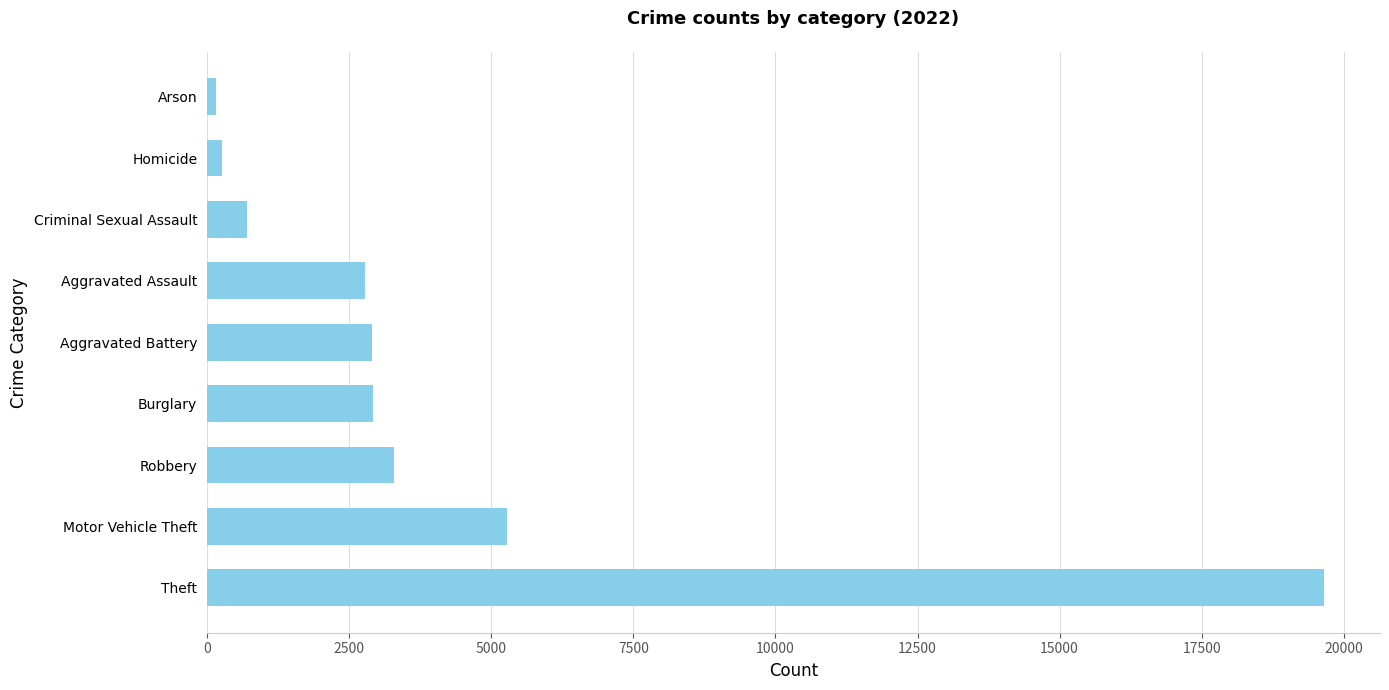

Are the bars horizontal?

Yes